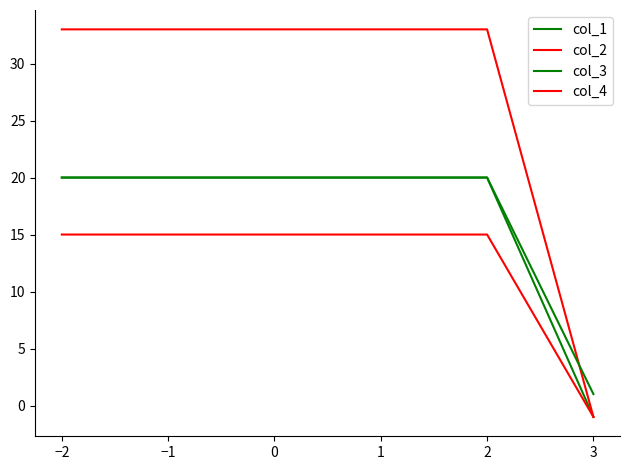

What is the sum of all col_4 values?

29